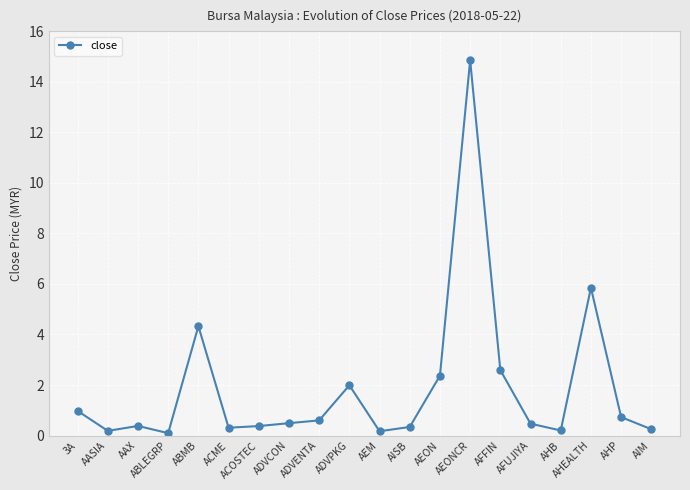

At which category does the data reach its first local peak?

AAX